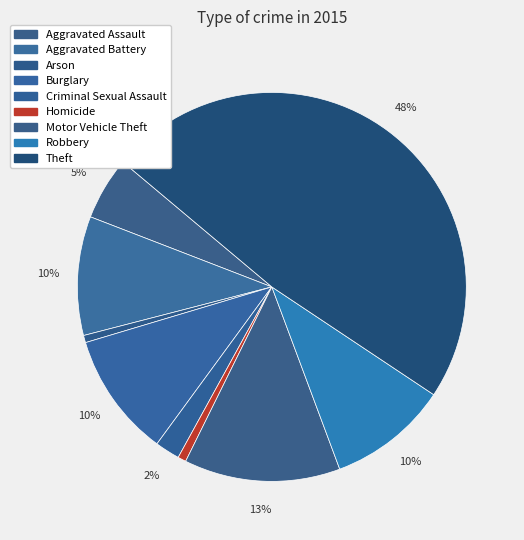

To the nearest percent, what is the combined percentage of Arson and Aggravated Battery?

10%